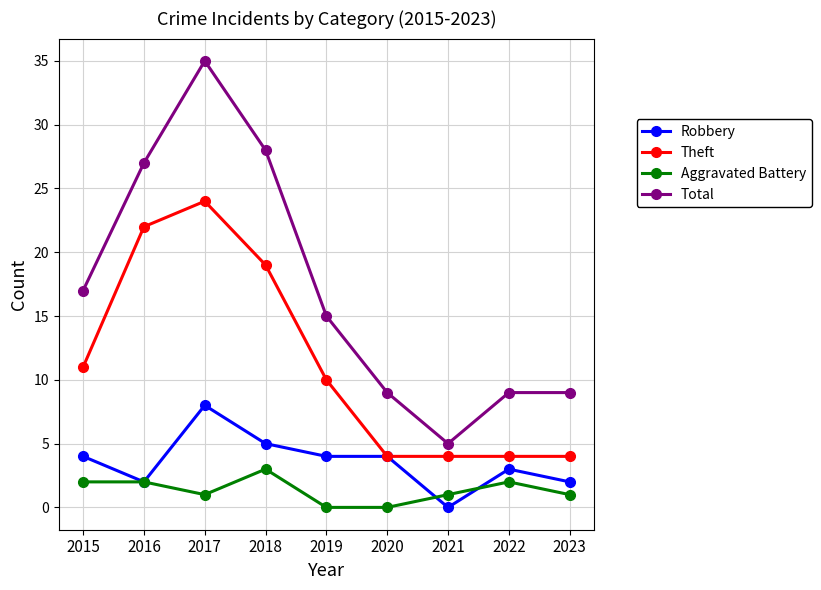

Reading left to right, extract all data points from this chart.

Robbery: 2015=4	2016=2	2017=8	2018=5	2019=4	2020=4	2021=0	2022=3	2023=2
Theft: 2015=11	2016=22	2017=24	2018=19	2019=10	2020=4	2021=4	2022=4	2023=4
Aggravated Battery: 2015=2	2016=2	2017=1	2018=3	2019=0	2020=0	2021=1	2022=2	2023=1
Total: 2015=17	2016=27	2017=35	2018=28	2019=15	2020=9	2021=5	2022=9	2023=9